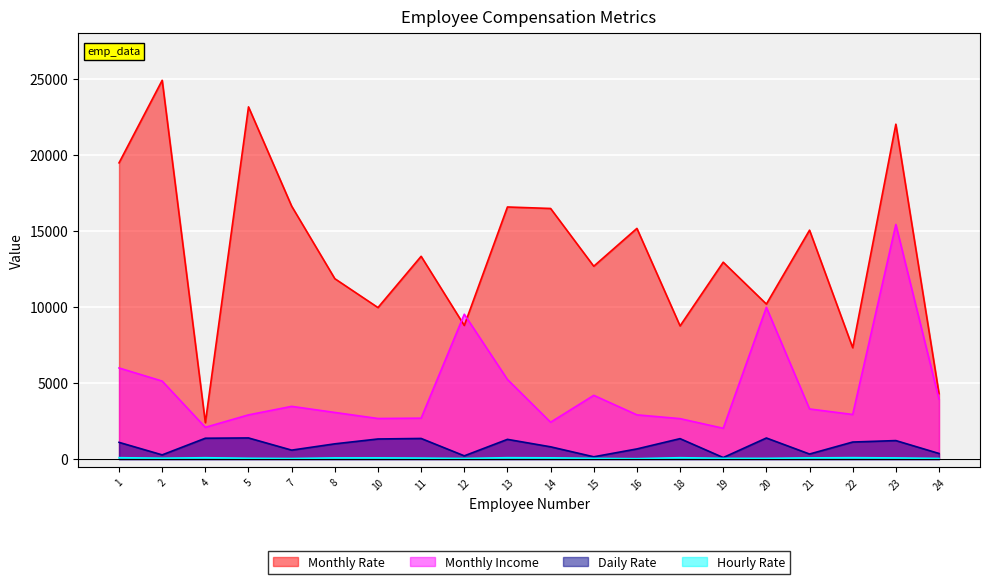

The value of Monthly Rate at 10 is 9964. True or false?

True